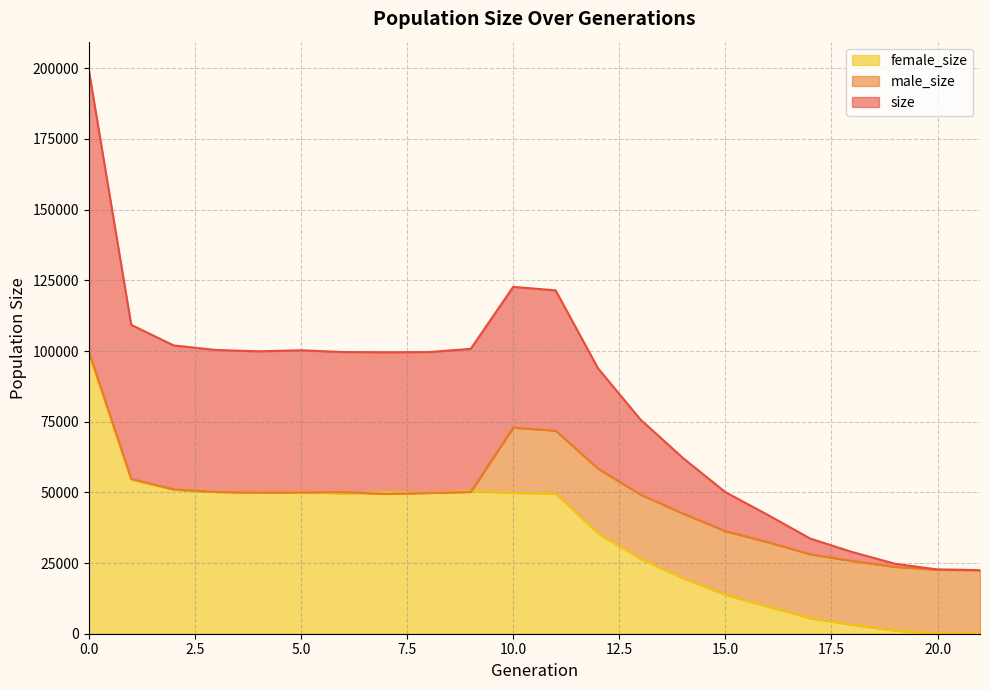

True or false: size and male_size cross at least once.

False